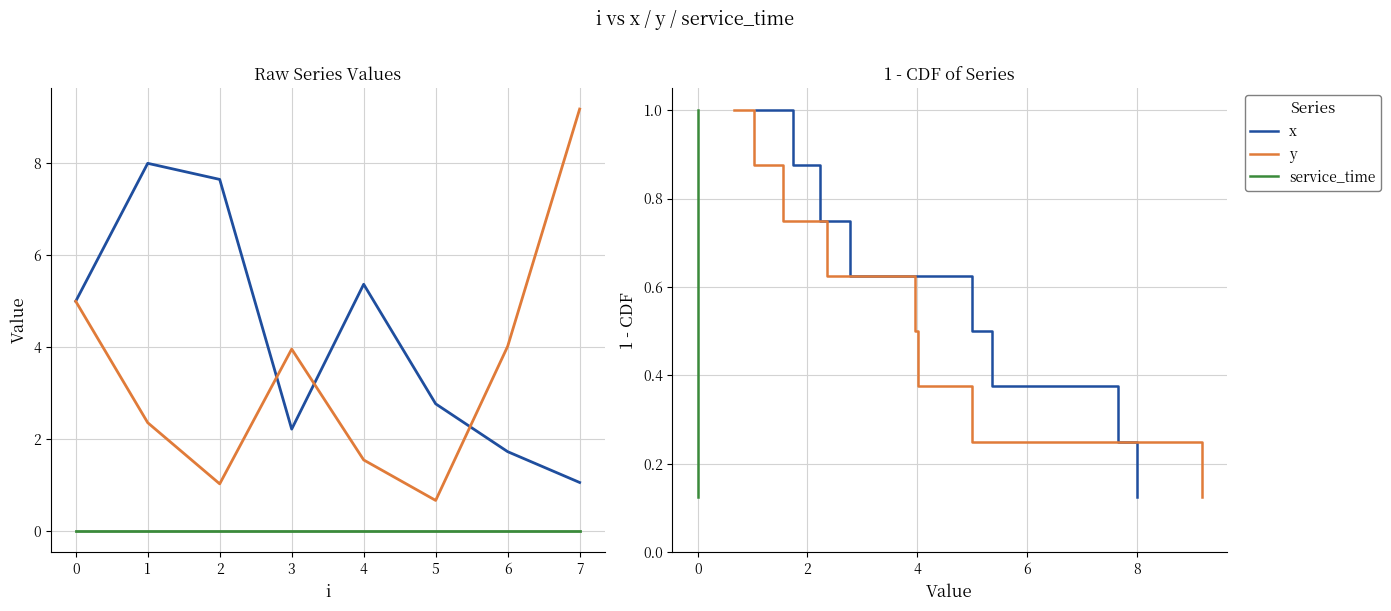

What are all the series names shown in the legend?

x, y, service_time